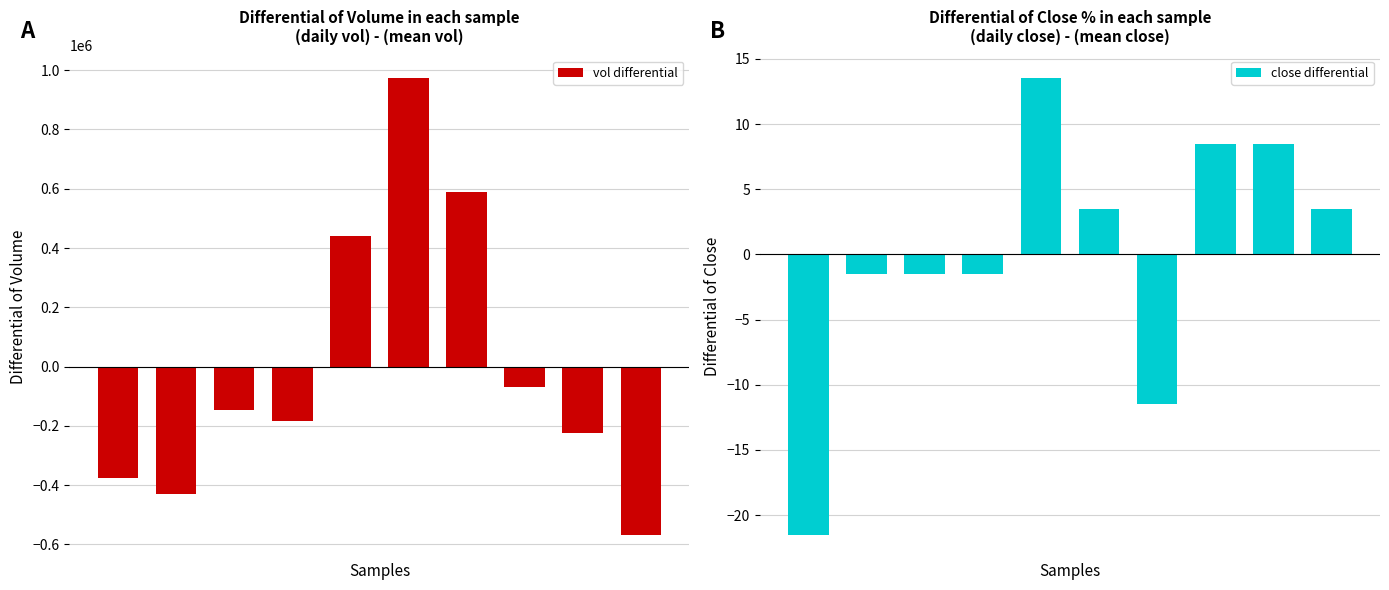

Rank the categories by vol differential value from lowest to highest.

9, 1, 0, 8, 3, 2, 7, 4, 6, 5